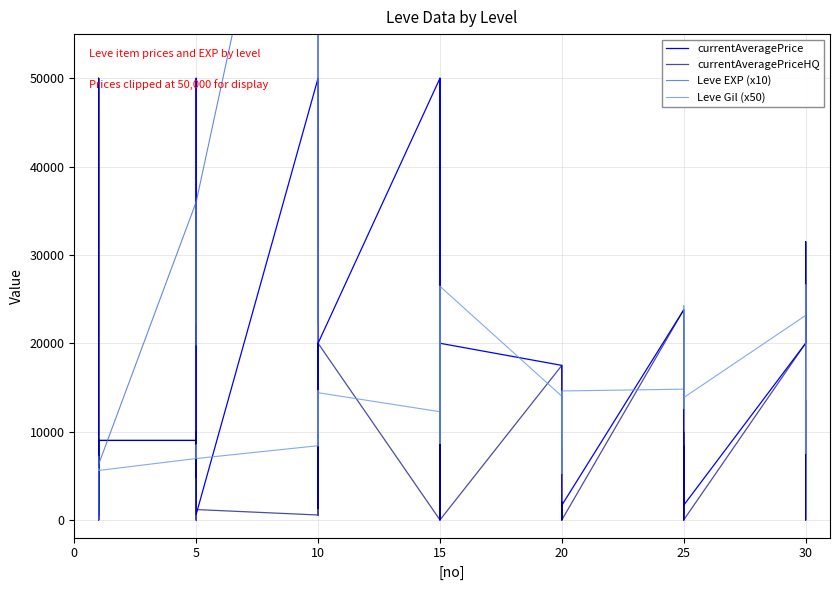

Which series has the widest spread of values?

Leve EXP (x10)